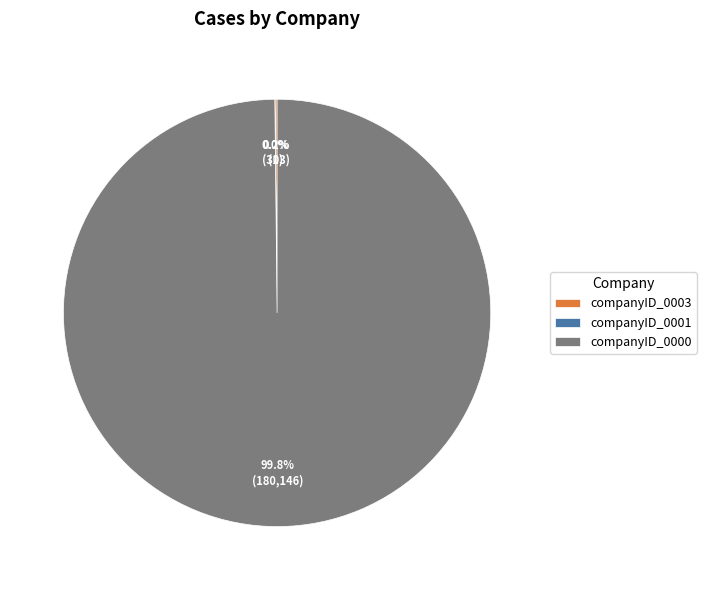

Is there any slice that represents more than half of the pie?

Yes